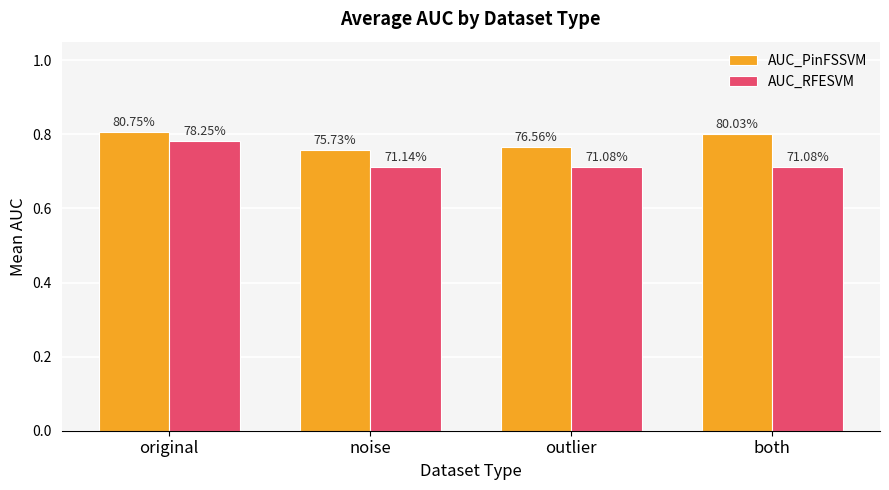

Which label corresponds to the smallest value in the chart?

outlier